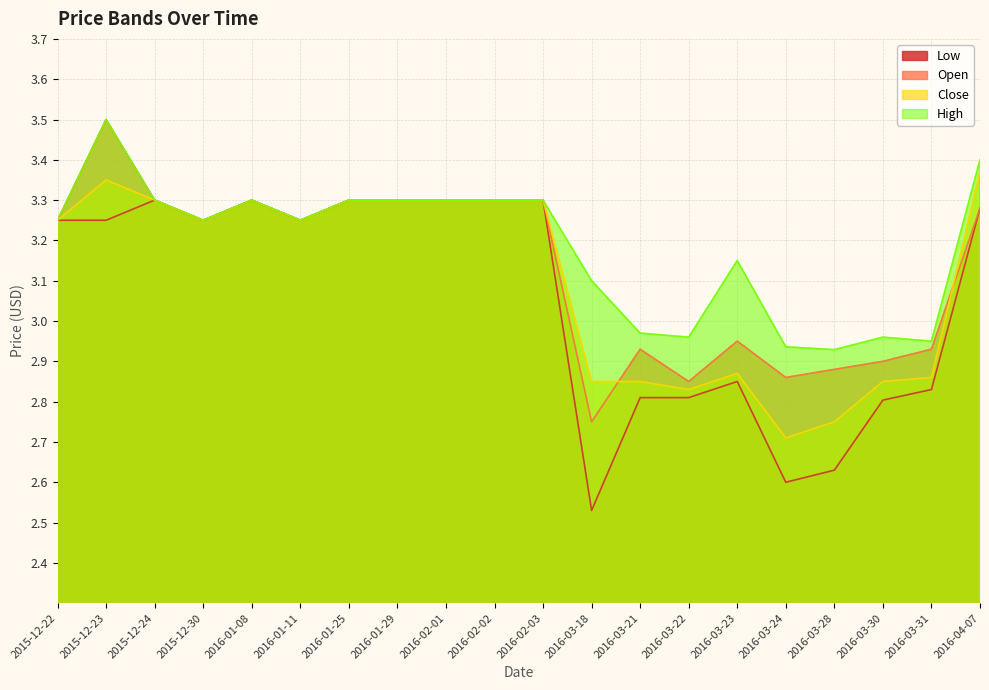

Is the value of Open at 2016-02-03 greater than the value of Low at 2015-12-24?

No